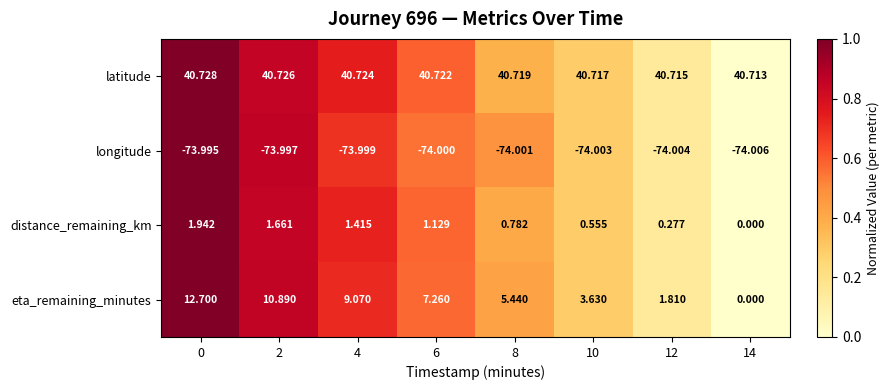

Is the value of eta_remaining_minutes at 14 greater than the value of latitude at 0?

No